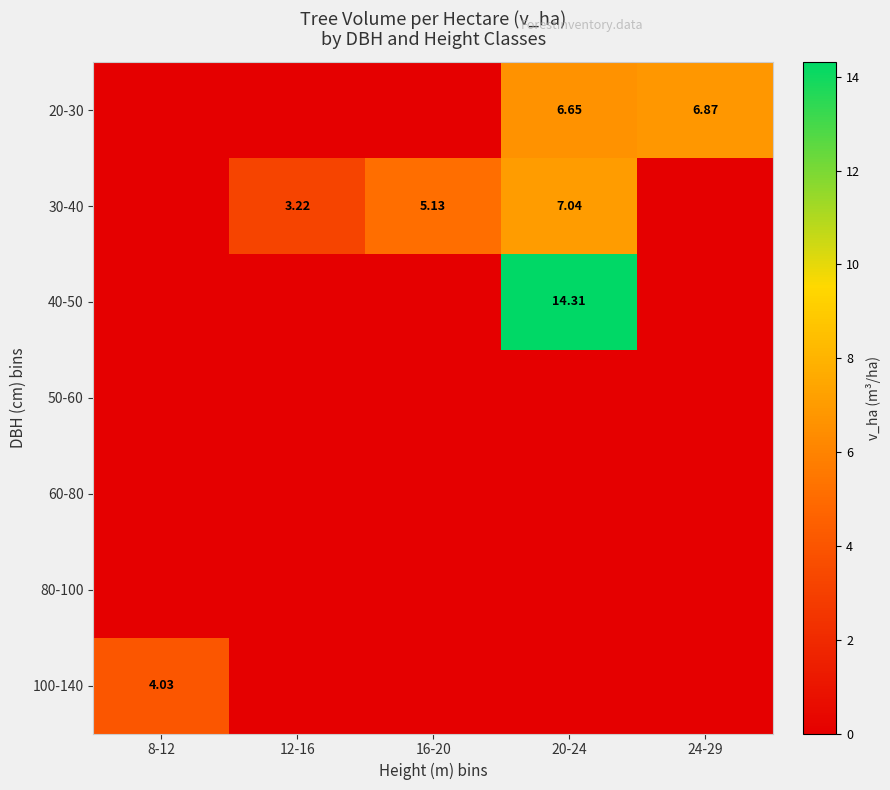

Which series has the largest range (max minus min)?

40-50